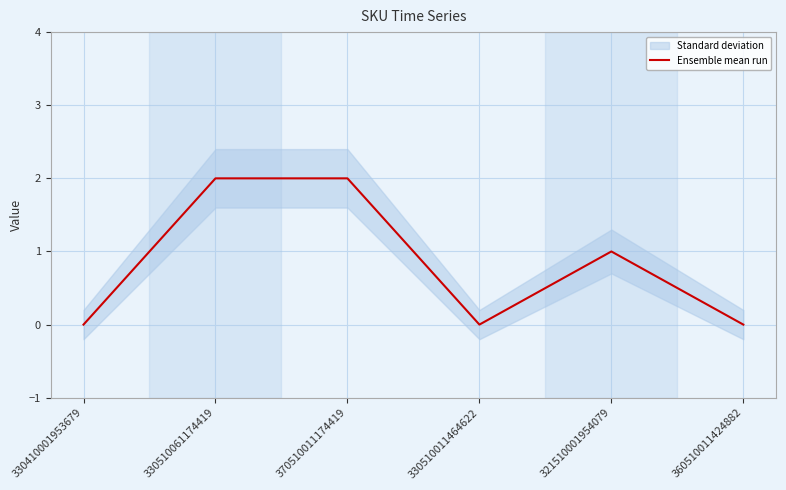

How many values are above zero?

3